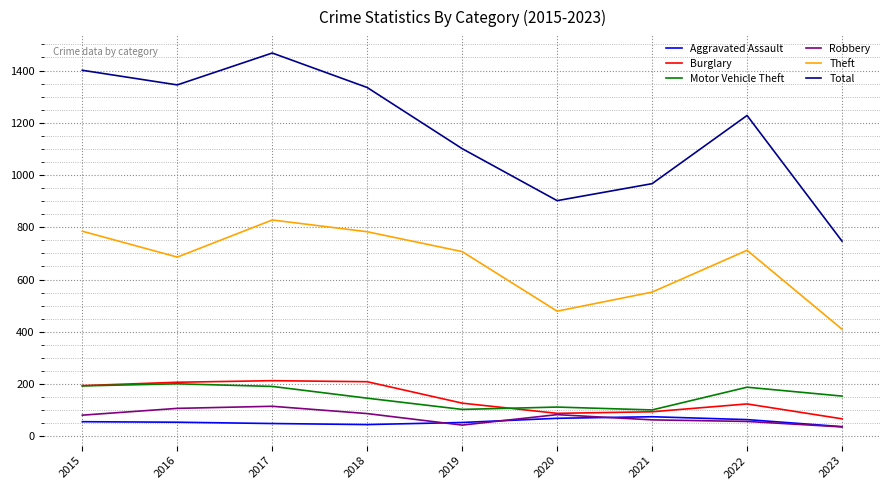

The value of Motor Vehicle Theft at 2023 is 226. True or false?

False